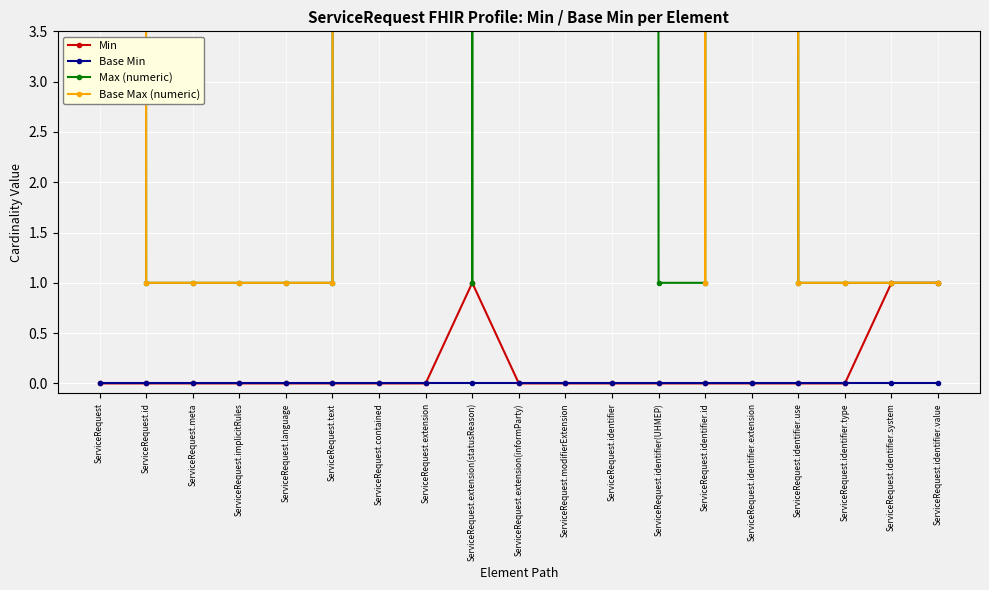

True or false: Base Max (numeric) has a value of 999 at ServiceRequest.modifierExtension.

True